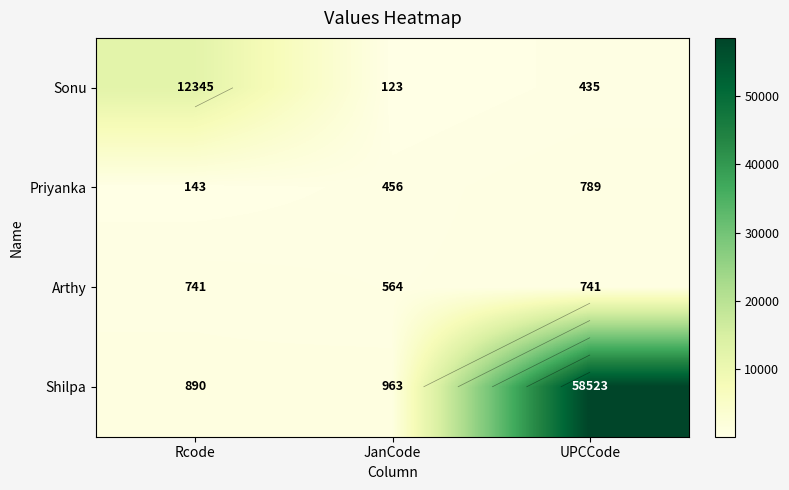

Is it true that Shilpa equals 103392 at UPCCode?

False